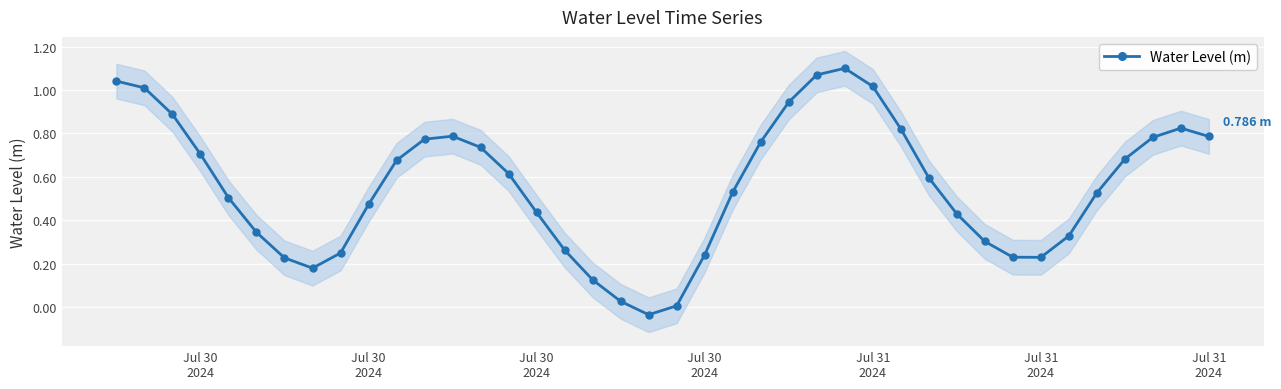

How many series are shown in this chart?

1